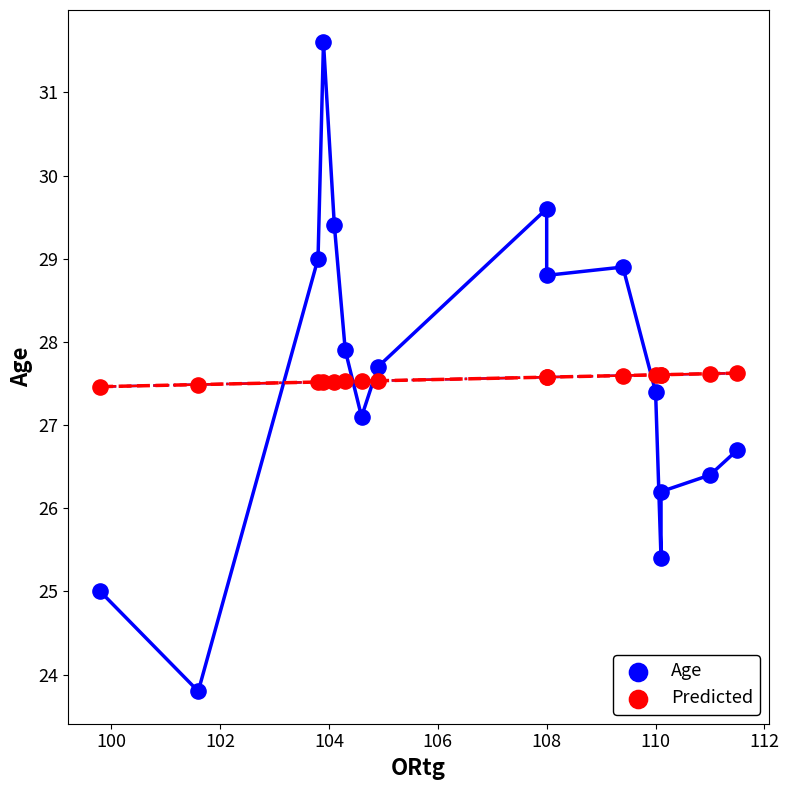

Which series reaches the maximum Y coordinate?

Age